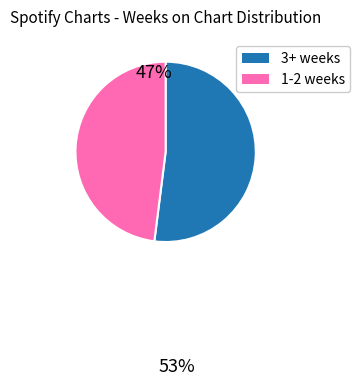

Does any single category account for the majority?

Yes